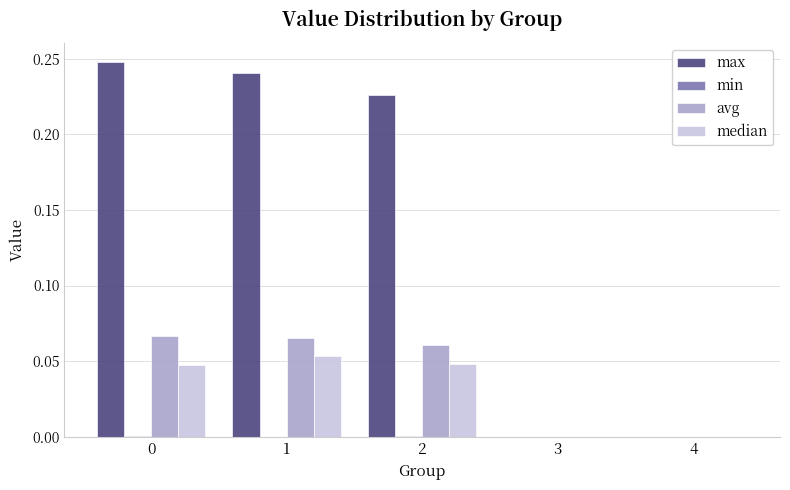

Is it true that median equals 0.0 at 1?

False